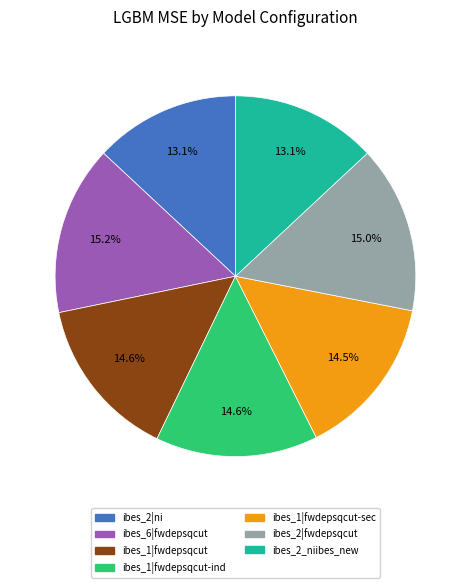

Is there a majority slice in this chart?

No